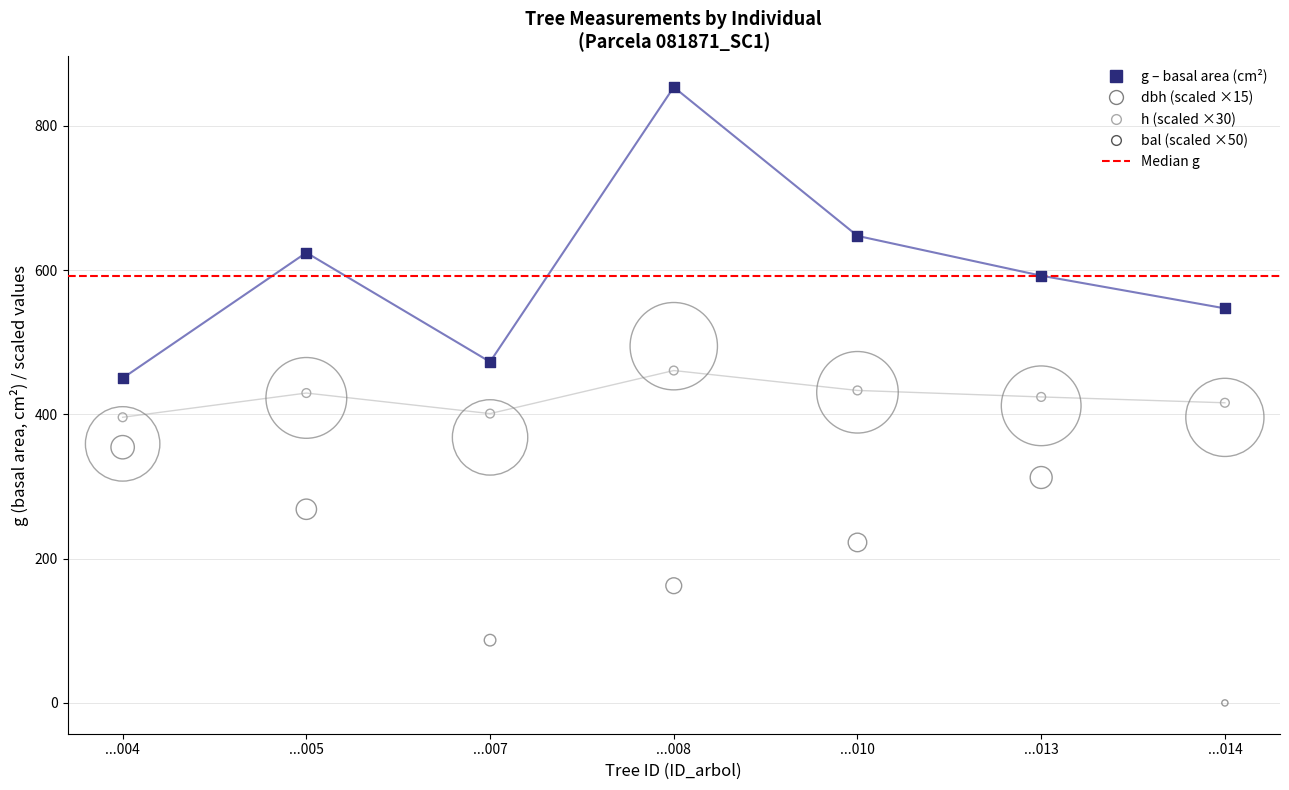

Is the value of g at ...007 greater than the value of h at ...005?

Yes